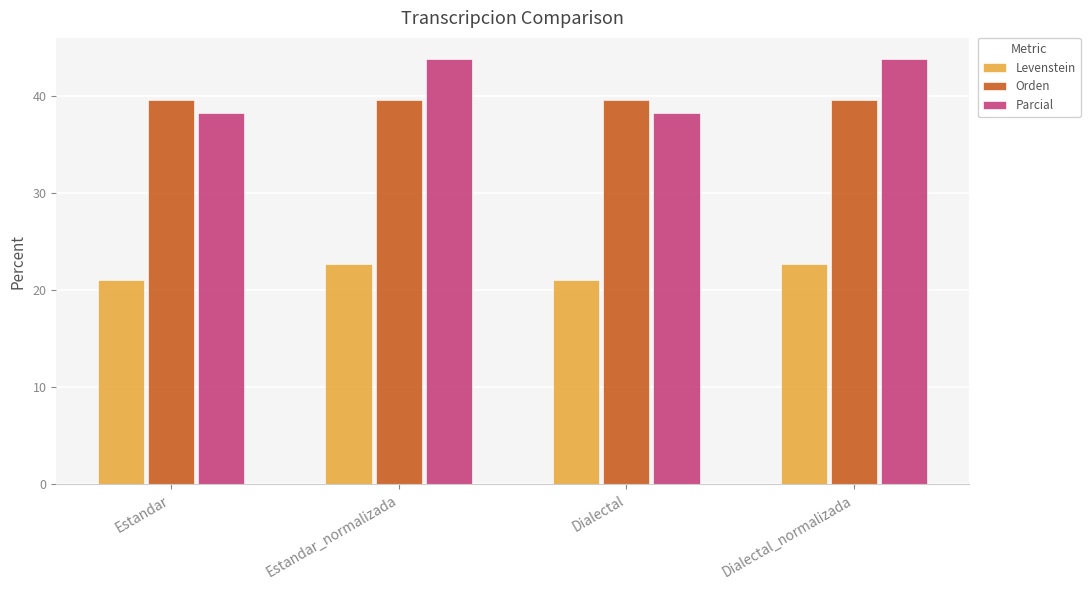

Are the bars grouped side by side (vs. stacked)?

Yes